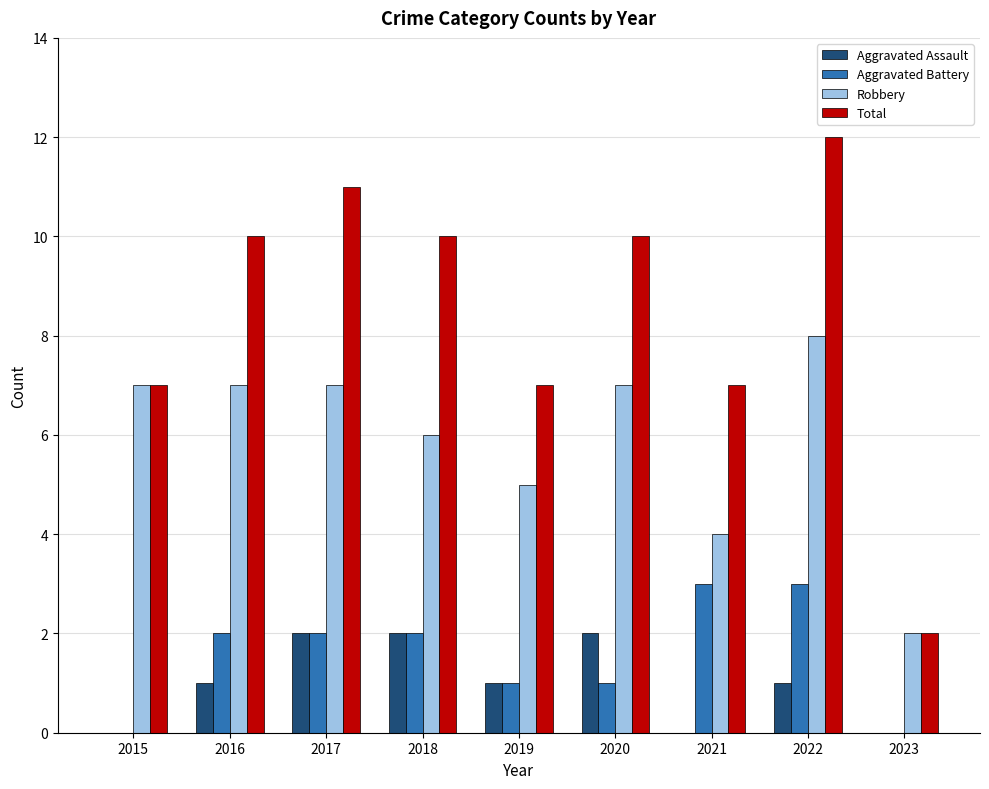

Count the Aggravated Battery values in the range 1 to 2.

5